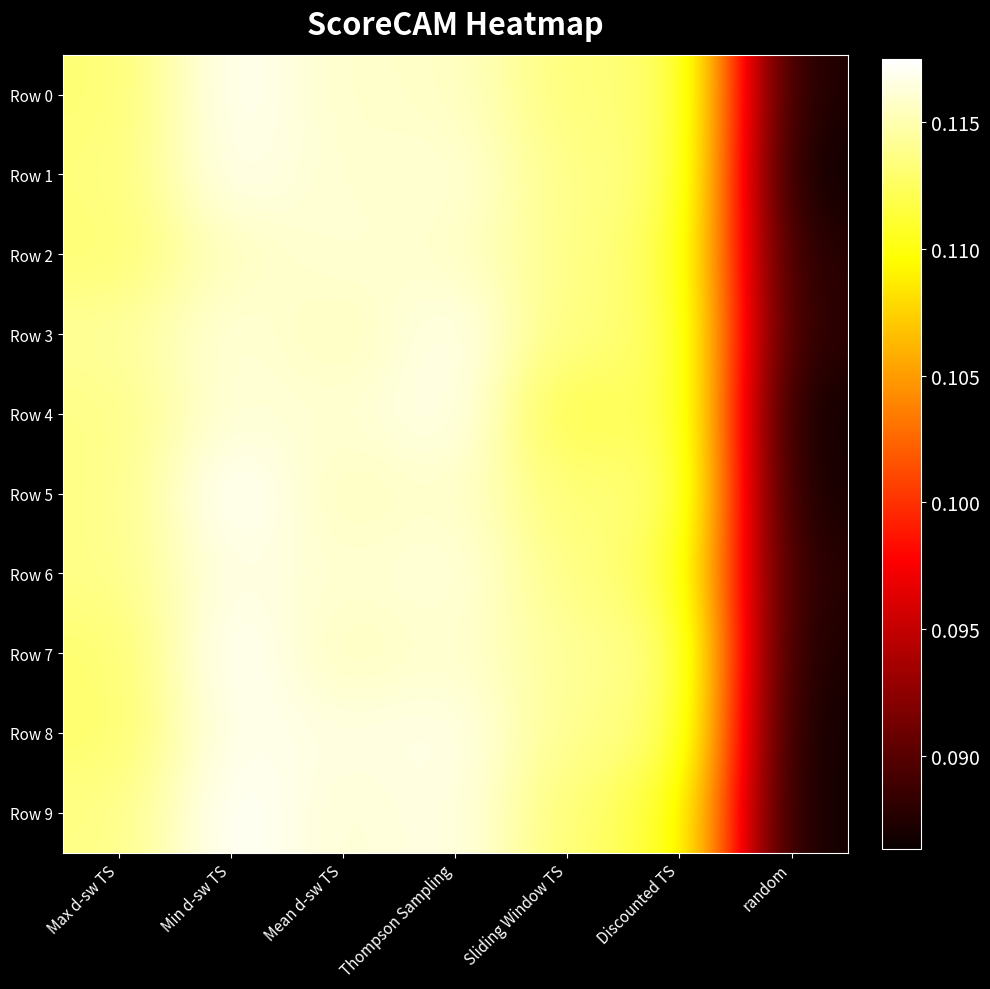

Which series changed the most between Mean d-sw TS and Discounted TS?

Row 9